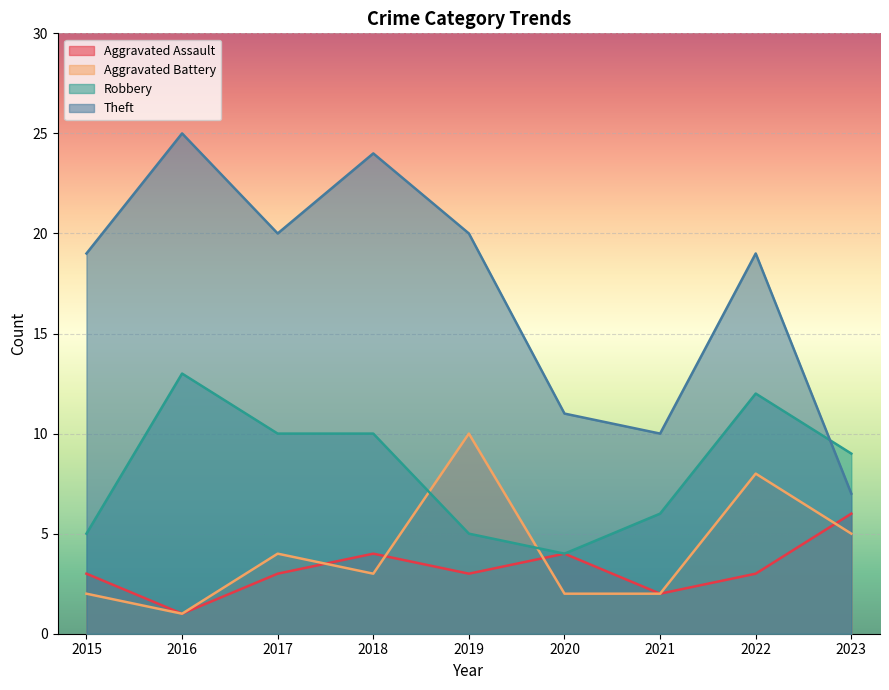

Reading left to right, list all the values displayed in this chart.

Aggravated Assault: 2015=3	2016=1	2017=3	2018=4	2019=3	2020=4	2021=2	2022=3	2023=6
Aggravated Battery: 2015=2	2016=1	2017=4	2018=3	2019=10	2020=2	2021=2	2022=8	2023=5
Robbery: 2015=5	2016=13	2017=10	2018=10	2019=5	2020=4	2021=6	2022=12	2023=9
Theft: 2015=19	2016=25	2017=20	2018=24	2019=20	2020=11	2021=10	2022=19	2023=7